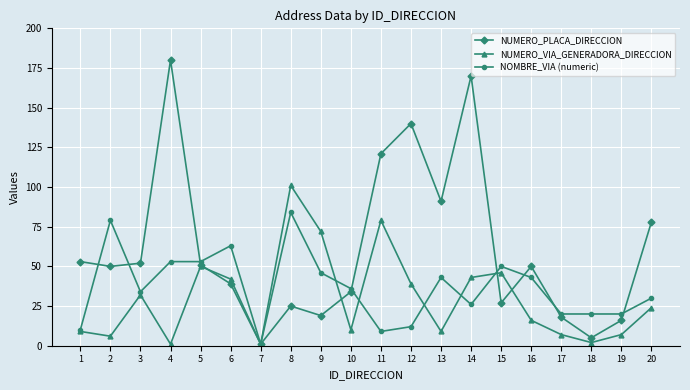

Between 3 and 12, which series saw the biggest shift?

NUMERO_PLACA_DIRECCION